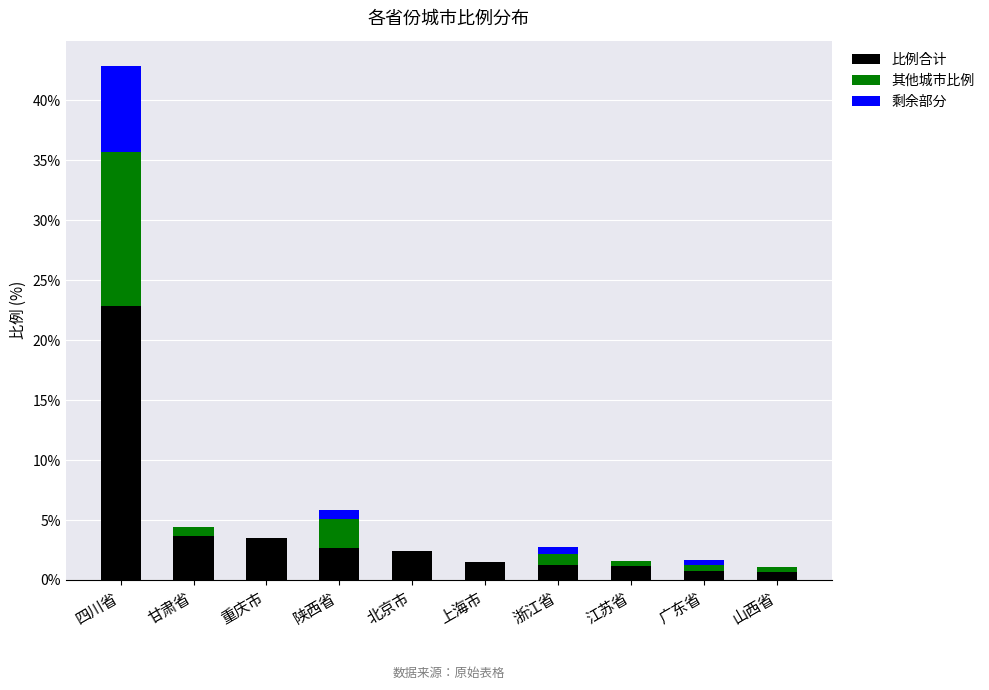

What is the highest value of the 比例合计 series?

22.9